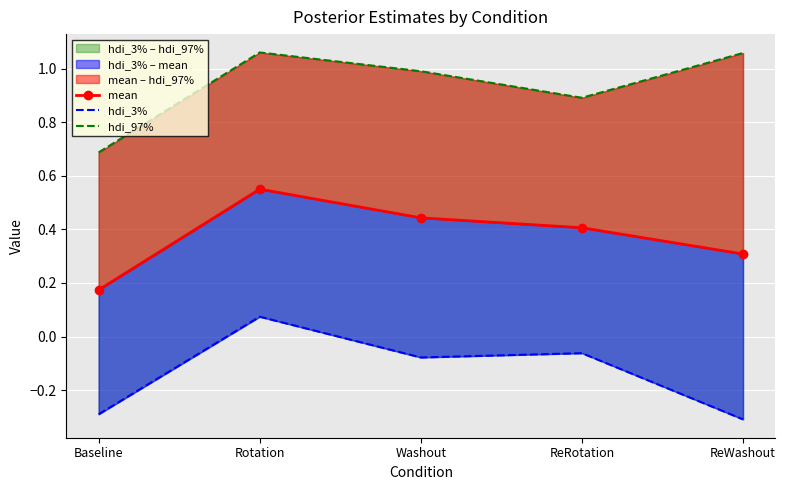

True or false: hdi_97% and hdi_3% cross at least once.

False